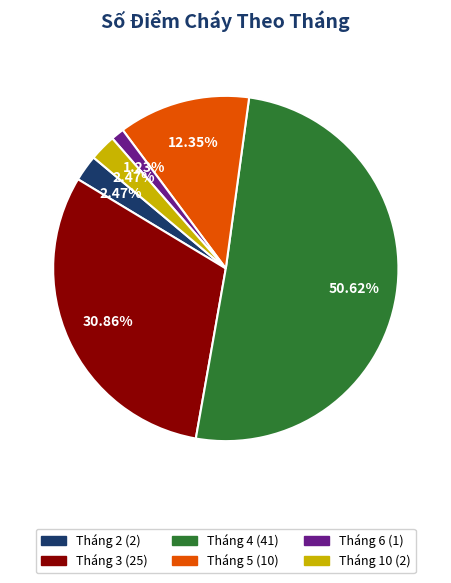

Between Tháng 6 and Tháng 3, which is larger?

Tháng 3